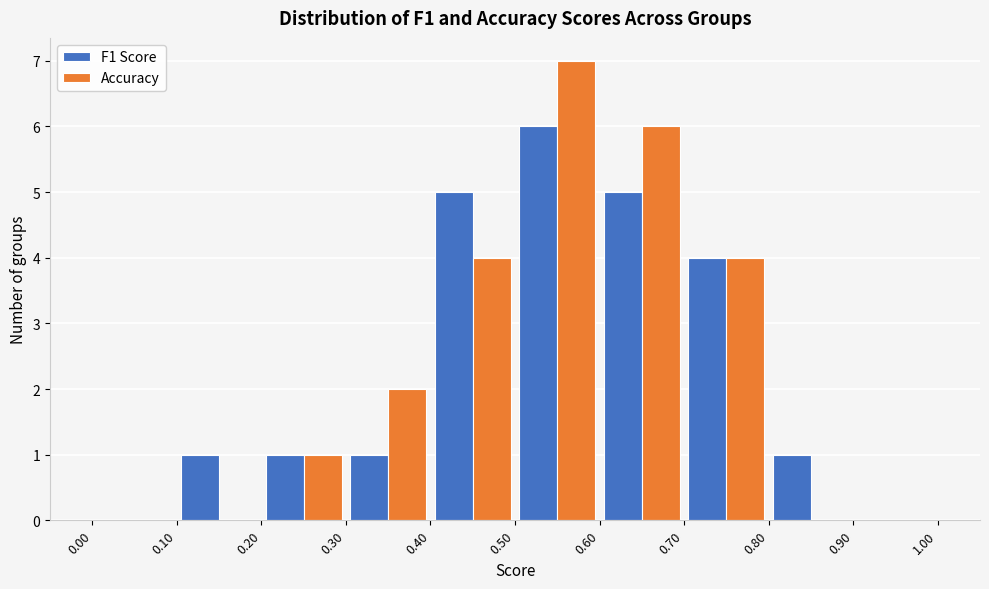

In the Accuracy series, which range on the x-axis has the tallest bar?

0.50 to 0.60